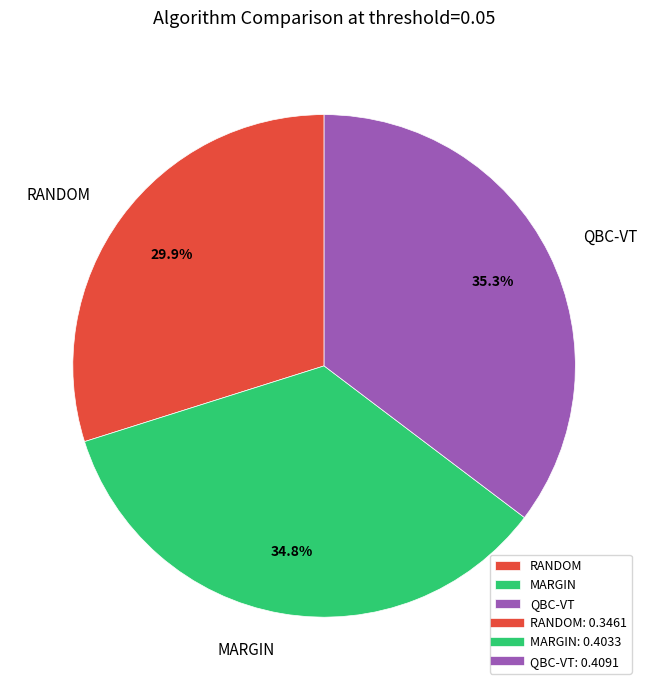

Is it true that MARGIN is 35% of the pie?

True